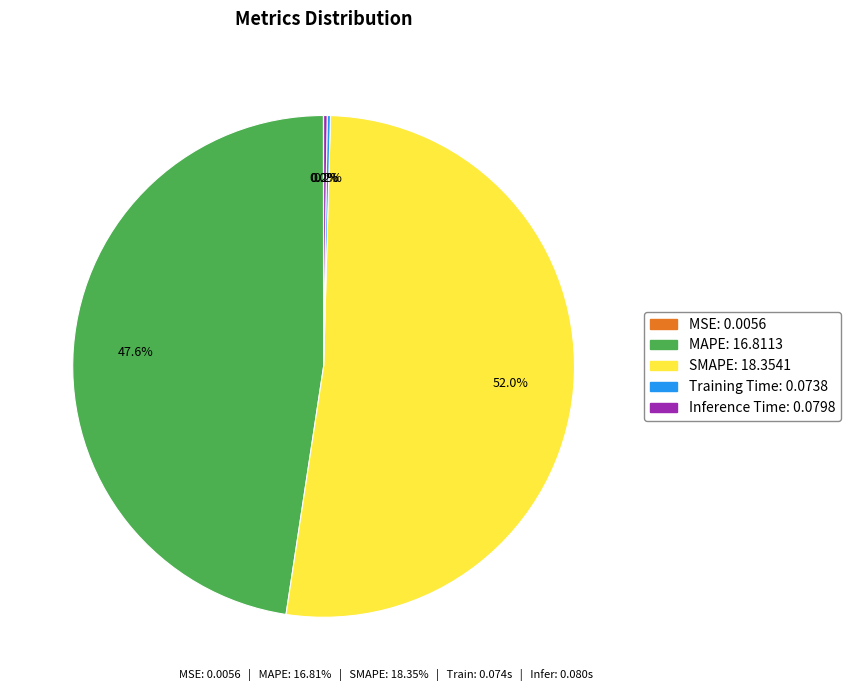

Combined, do MAPE and SMAPE account for over 50%?

Yes